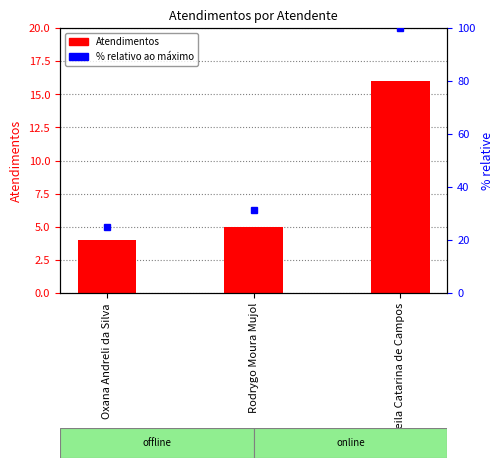

What is the label of the 1st bar from the left?

Oxana Andreli da Silva